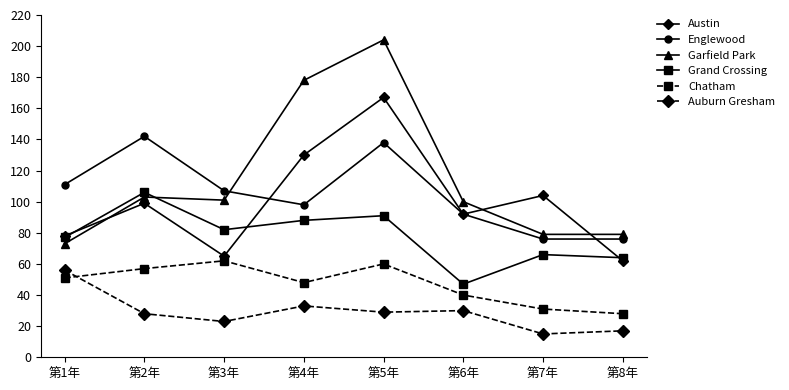

What is the difference between the maximum and minimum values in the Garfield Park series?

131